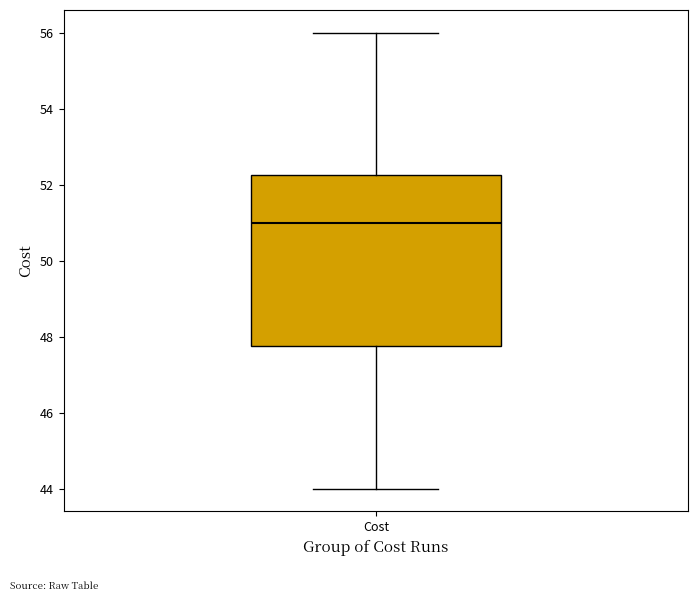

Transcribe this box plot: give where the median line is, the range the box spans, and where the two whiskers end, as read against the y-axis. The values are not printed on the chart, so give them approximately, as read against the axis.

median 51.0, box 47.8 to 52.2, whiskers 44.0 to 56.0